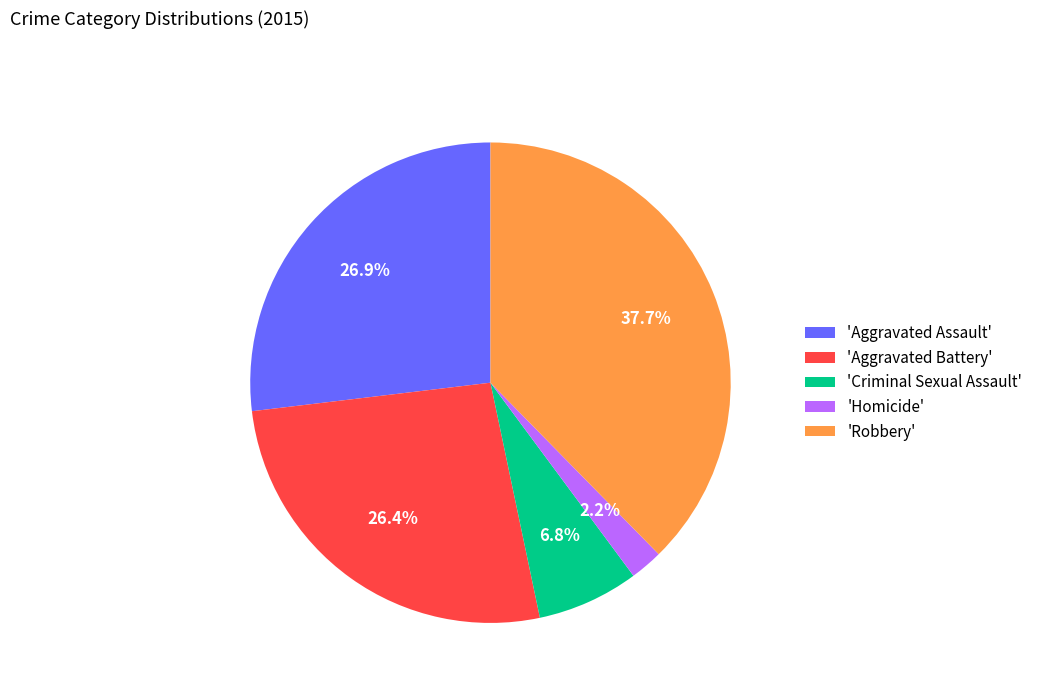

Which category has the smallest portion of the pie?

'Homicide'